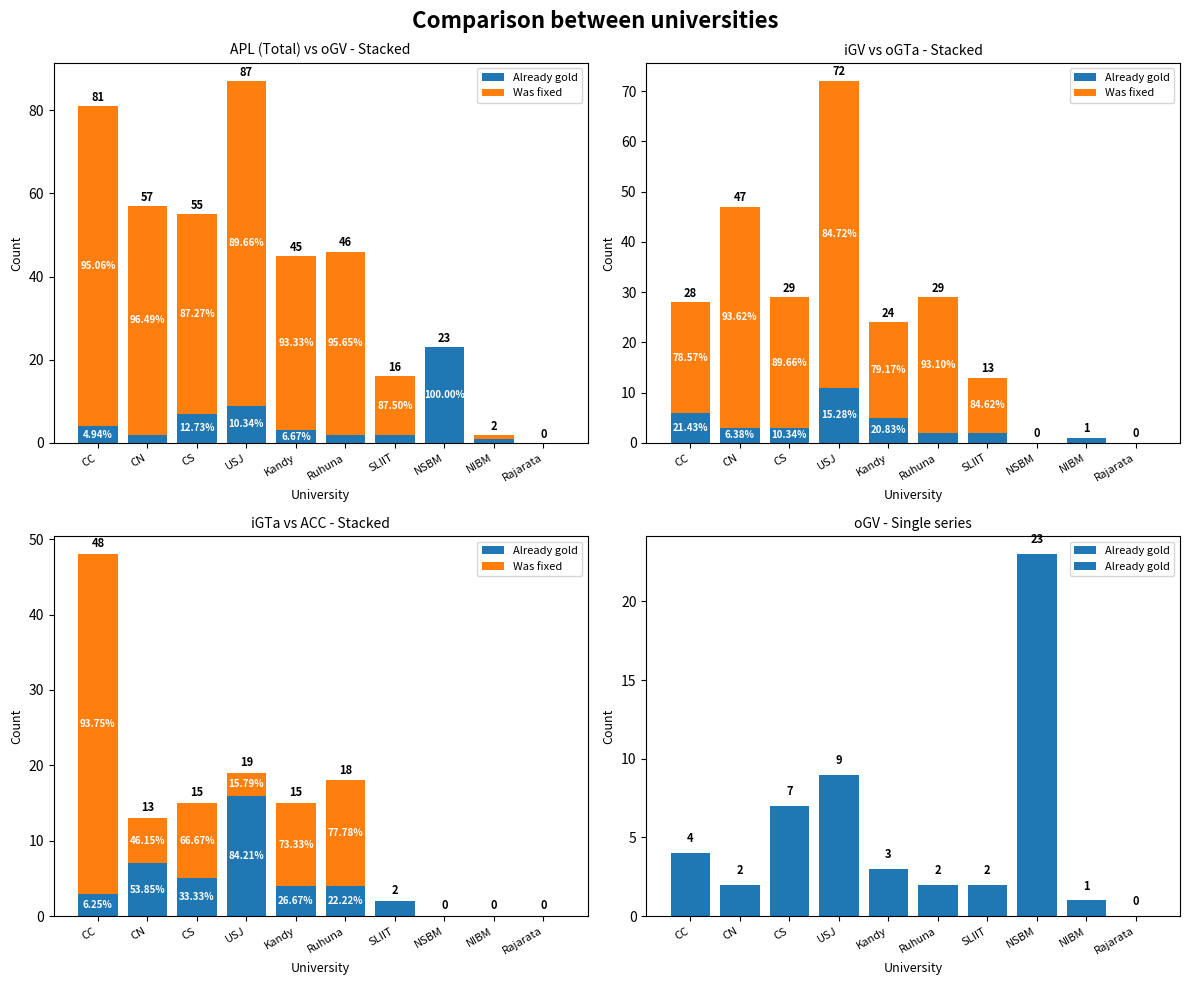

True or false: Was fixed has a value of 0 at Rajarata.

True